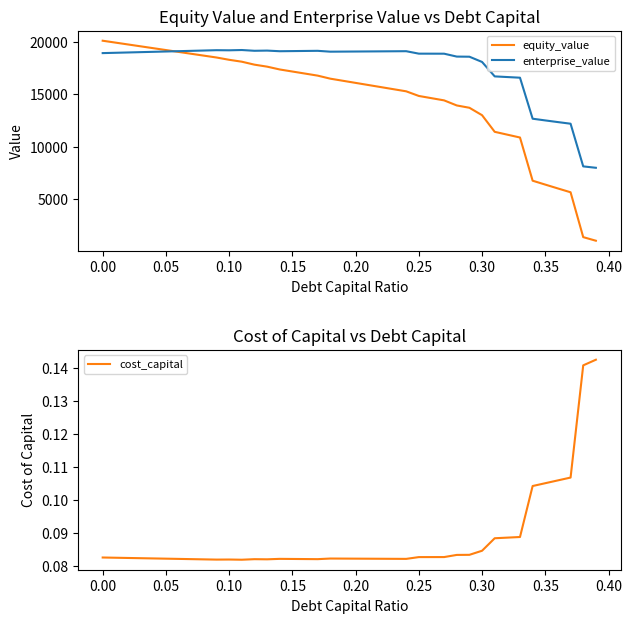

True or false: enterprise_value has a value of 12933.7 at 0.00.

False